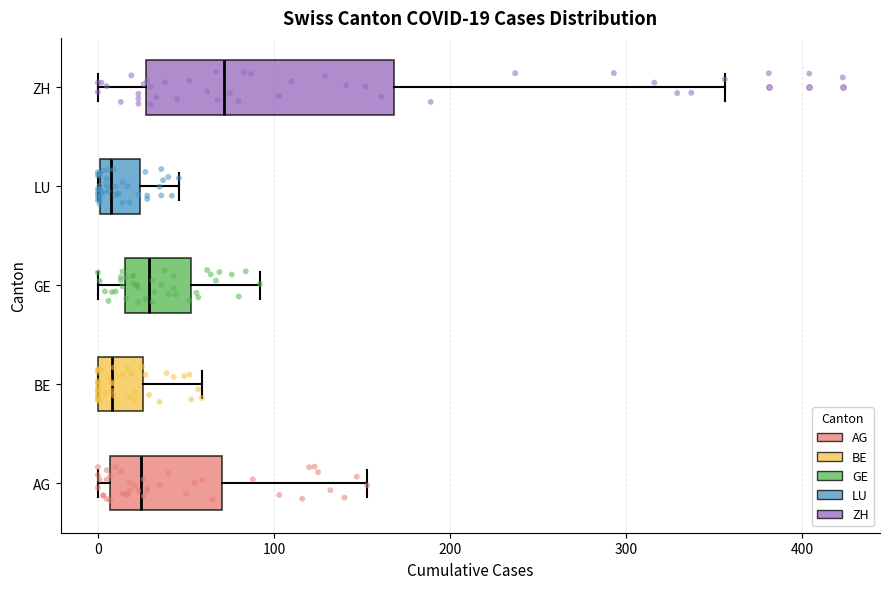

Which box is the widest, from its left edge to its right edge?

ZH